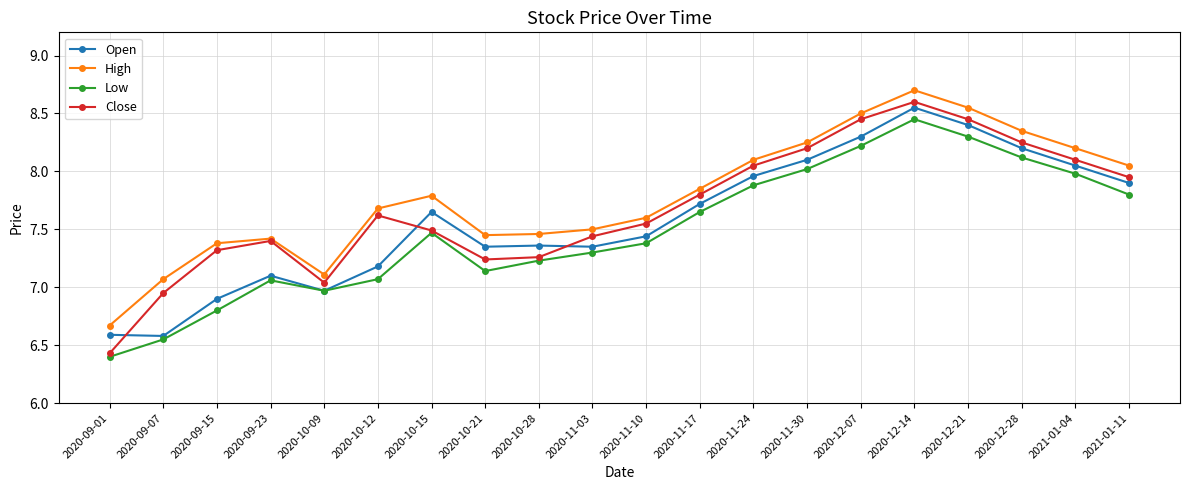

What is the difference between the second highest and second lowest values in the Close series?

1.5